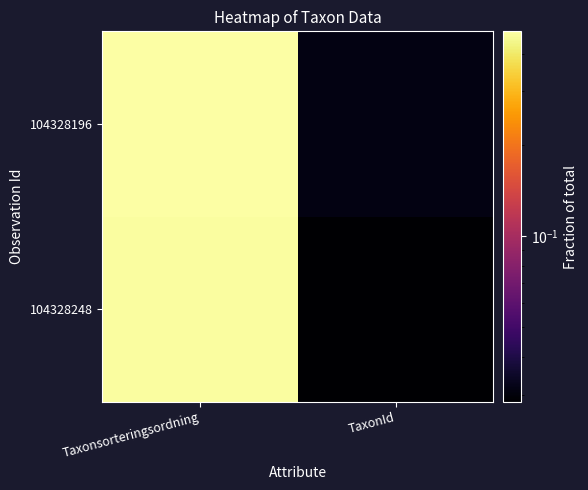

List the series in order of their overall mean, lowest first.

104328248, 104328196